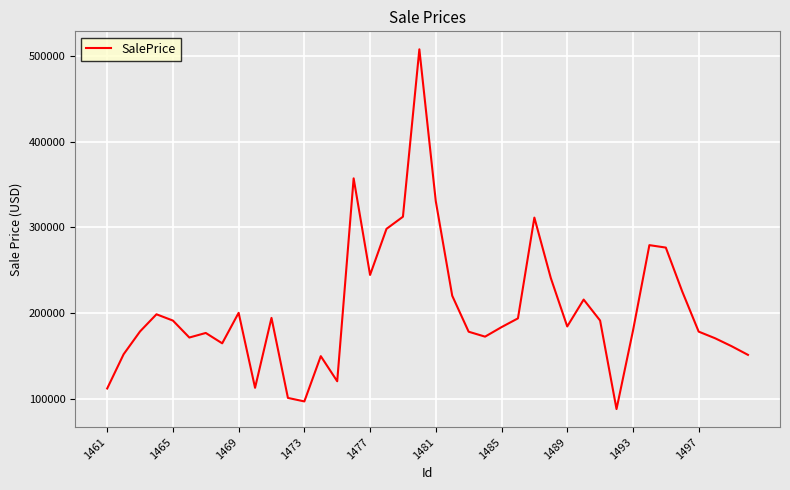

What is the maximum value shown in the chart?

507735.1